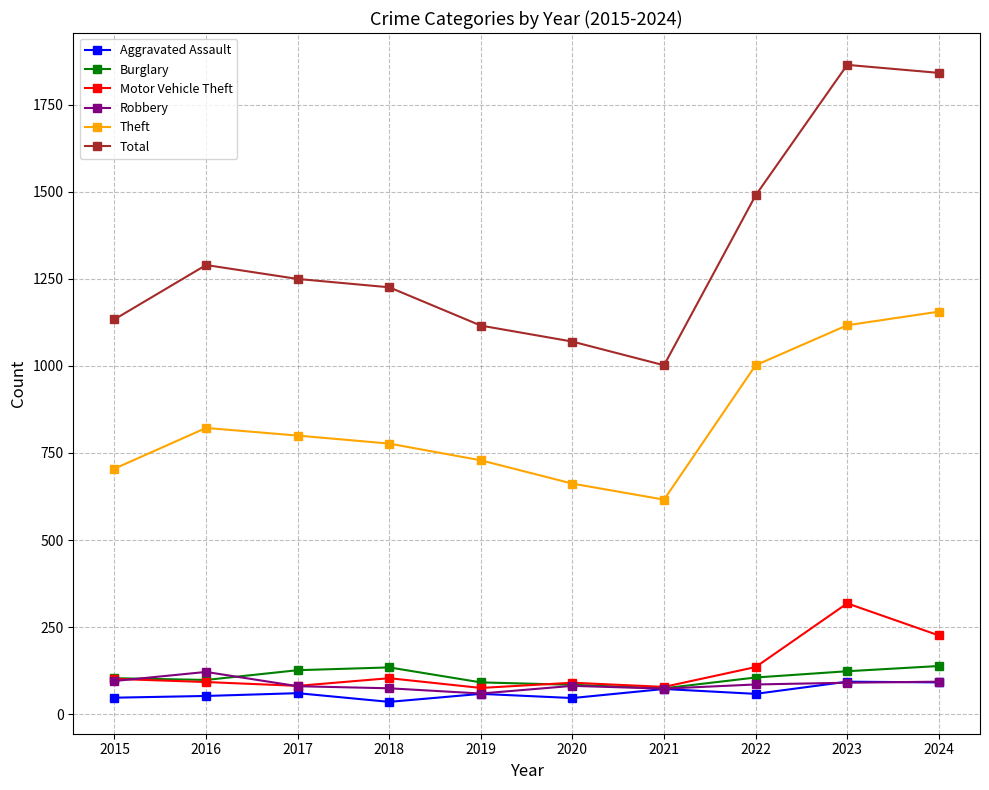

What is the sum of the Aggravated Assault values at 2018 and 2021?

107